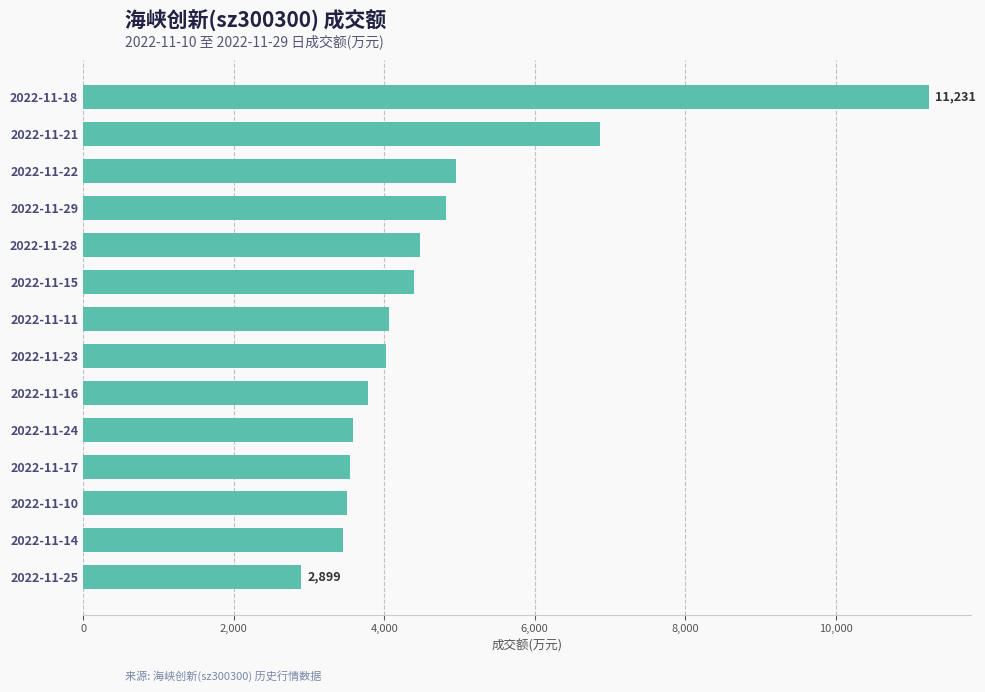

What is the maximum value shown in the chart?

11231